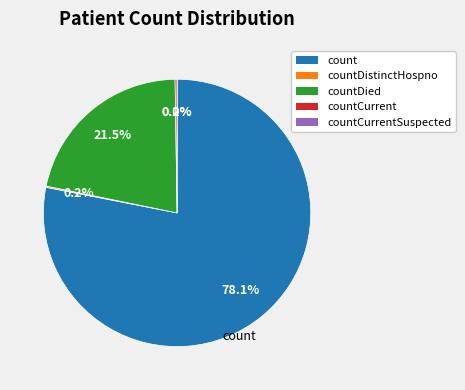

How many slices are in this pie chart?

5